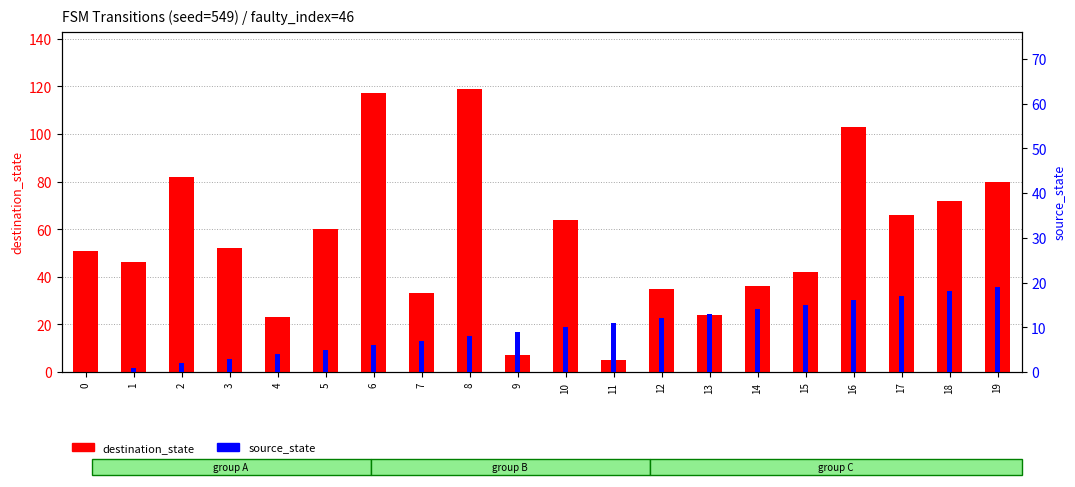

Reading right to left, extract all data points from this chart.

destination_state: 80	72	66	103	42	36	24	35	5	64	7	119	33	117	60	23	52	82	46	51
source_state: 19	18	17	16	15	14	13	12	11	10	9	8	7	6	5	4	3	2	1	0